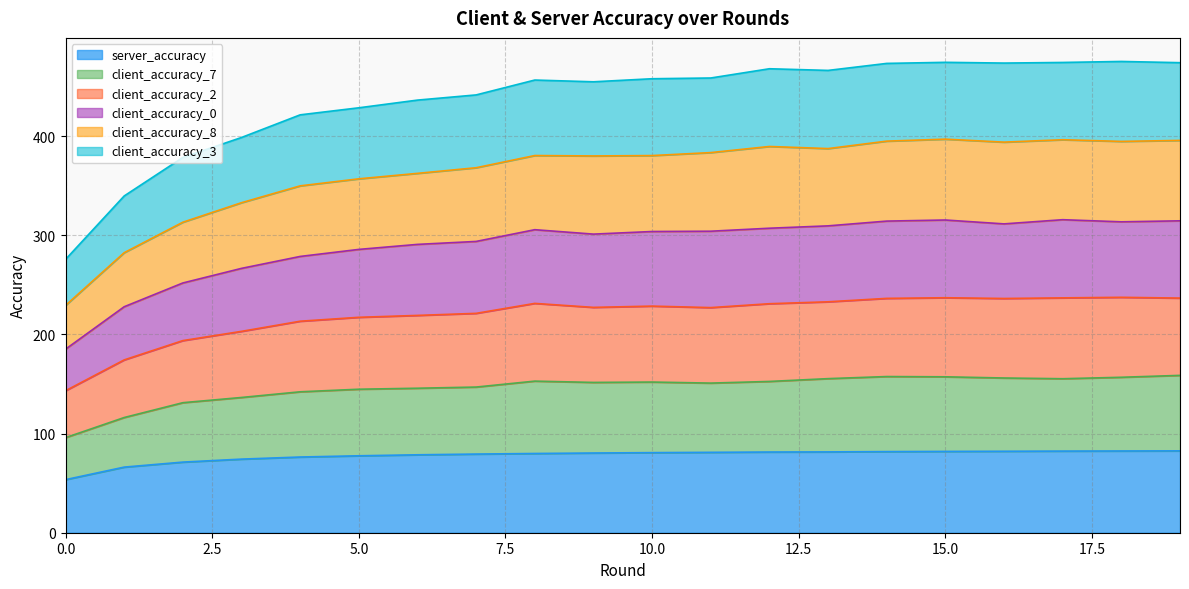

What is the spread (max minus min) of values at 15?

392.3